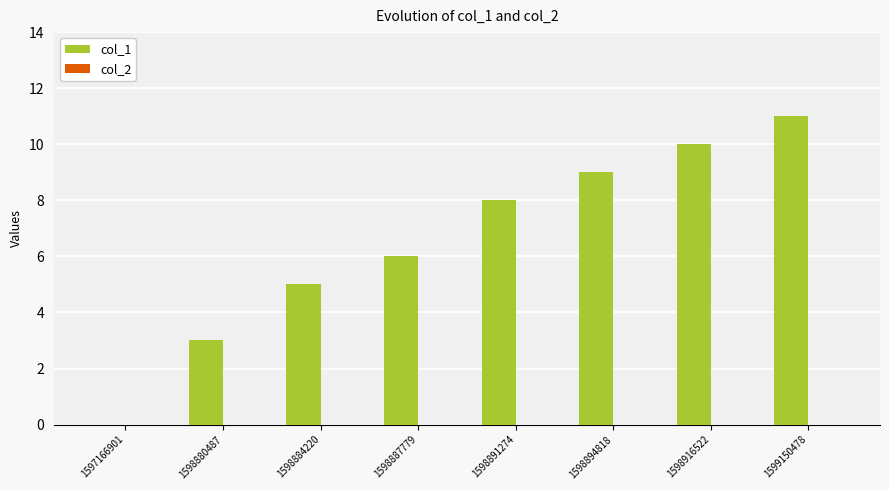

Reading right to left, extract all data points from this chart.

1599150478=11	1598916522=10	1598894818=9	1598891274=8	1598887779=6	1598884220=5	1598880487=3	1597166901=0